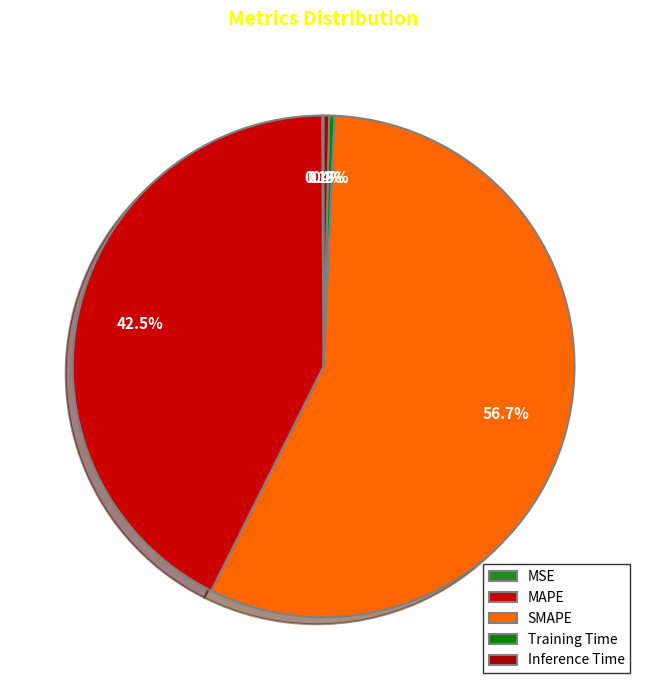

Which slice represents more than half of the pie?

SMAPE